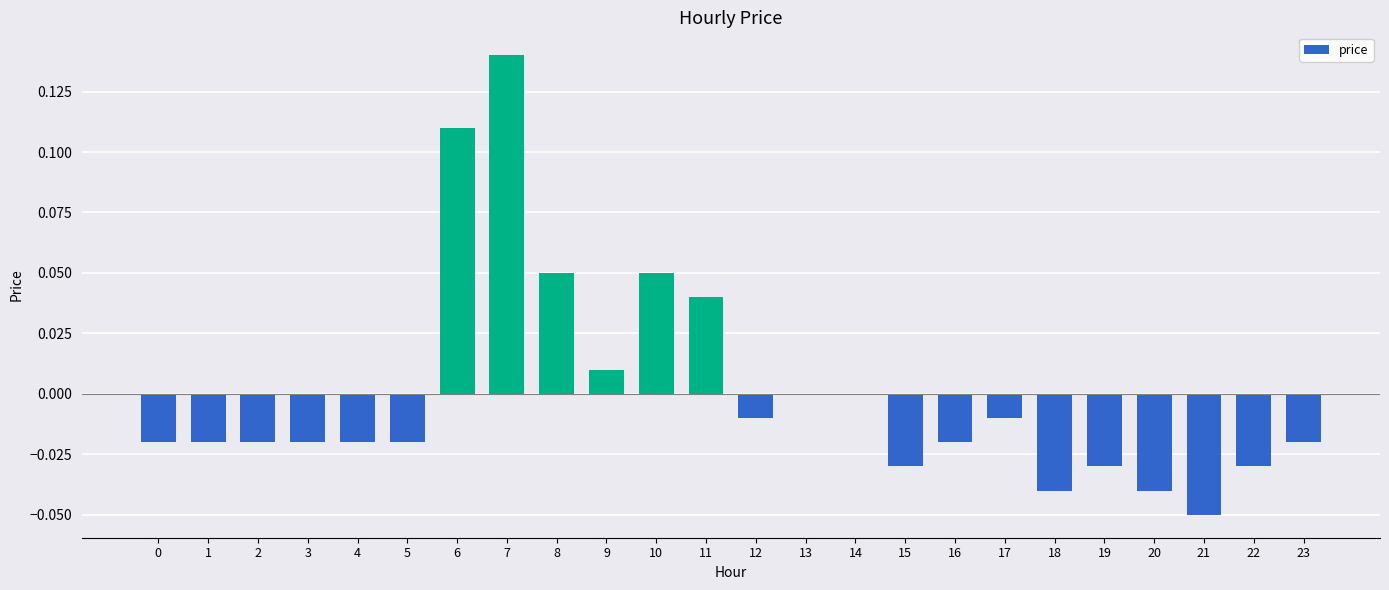

True or false: the data shows 0.2 at 7.

False